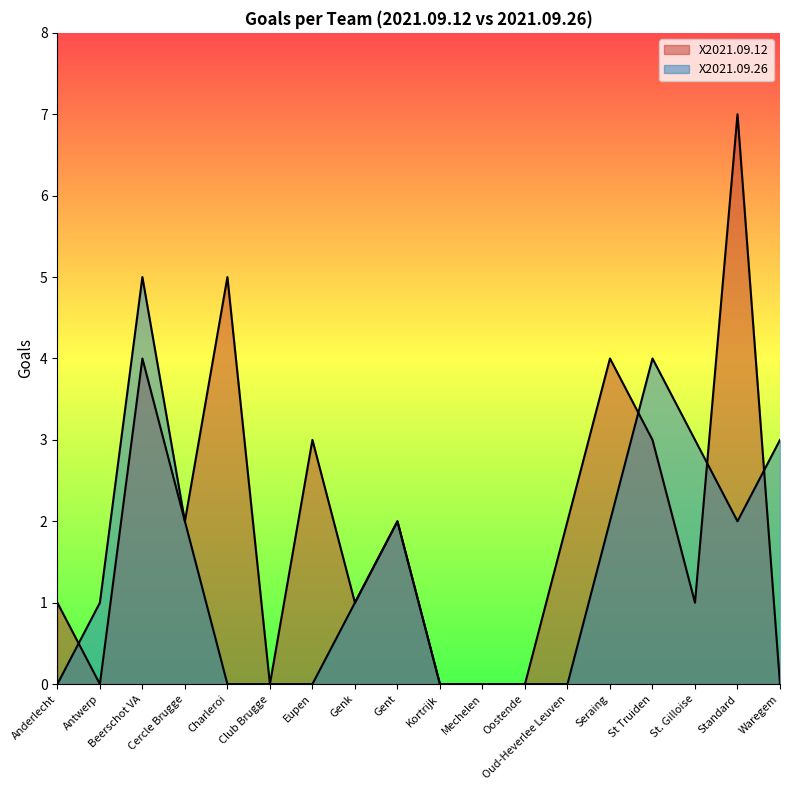

What position from the right is Genk?

11